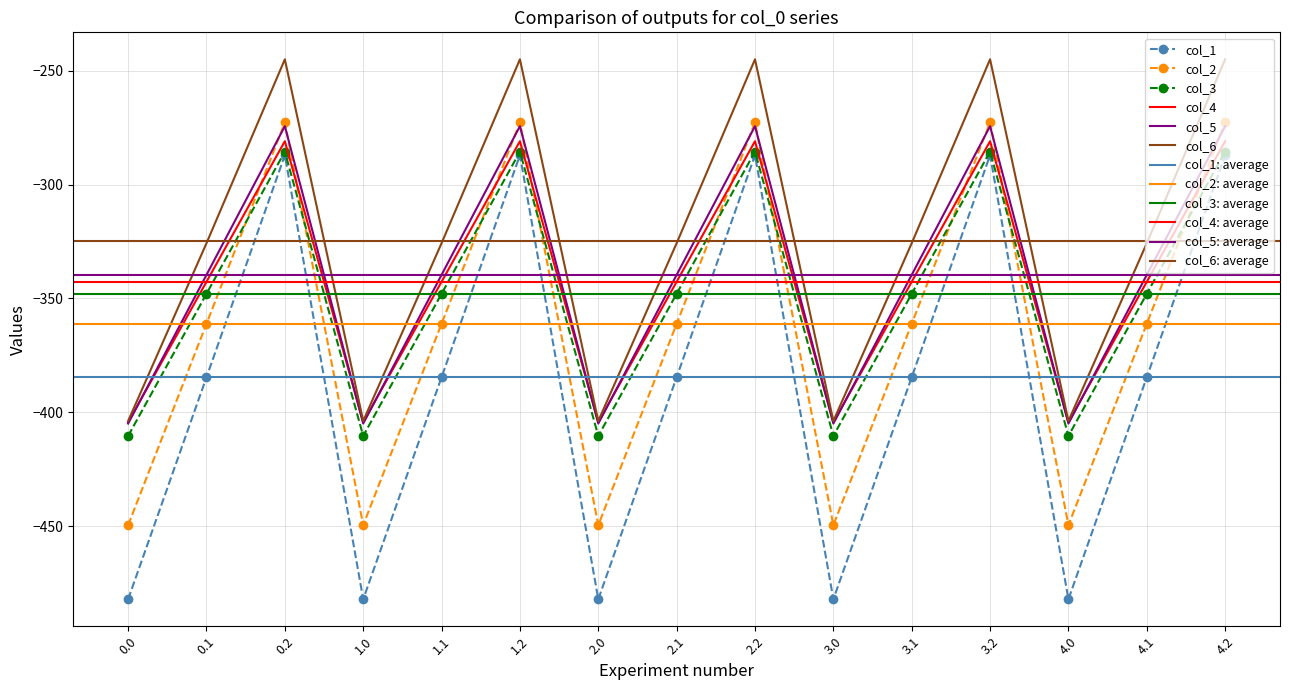

What is the difference between the maximum and minimum values in the col_5 series?

123.4